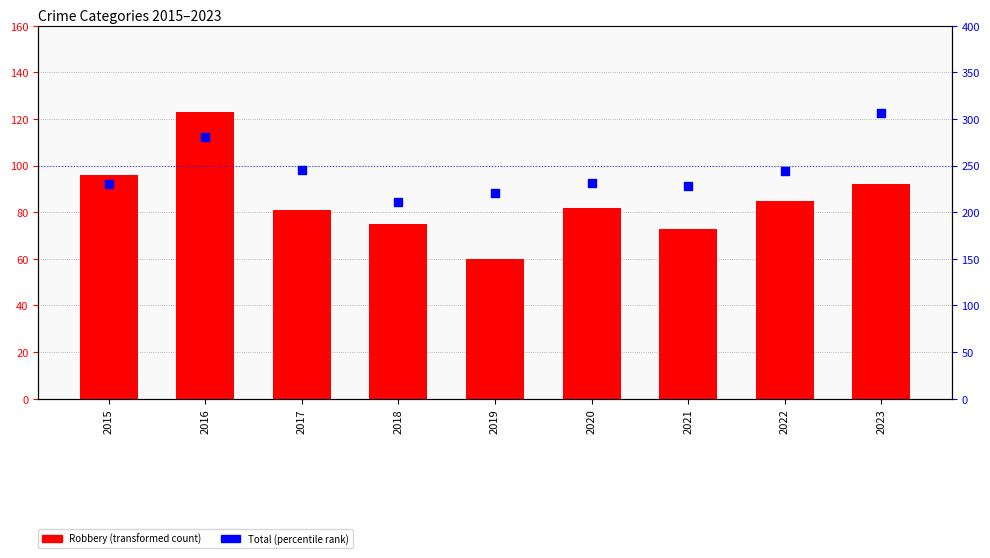

Is the value of Total at 2020 greater than the value of Robbery at 2015?

Yes